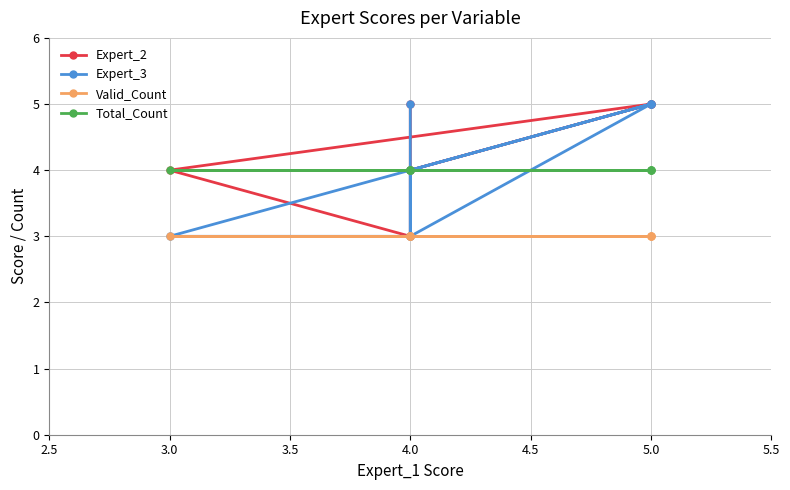

Does the chart have visible grid lines?

Yes